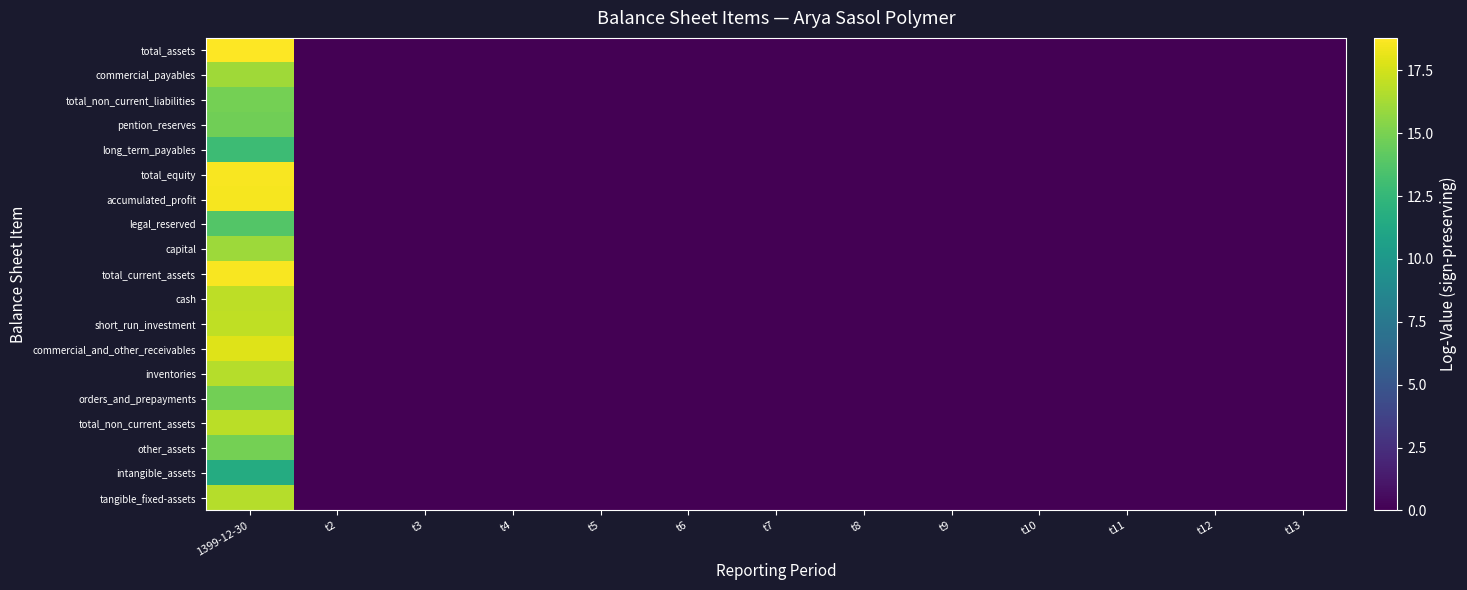

List the series in order of their peak value, lowest first.

intangible_assets, long_term_payables, legal_reserved, pention_reserves, orders_and_prepayments, other_assets, total_non_current_liabilities, capital, commercial_payables, tangible_fixed-assets, inventories, total_non_current_assets, cash, short_run_investment, commercial_and_other_receivables, accumulated_profit, total_equity, total_current_assets, total_assets